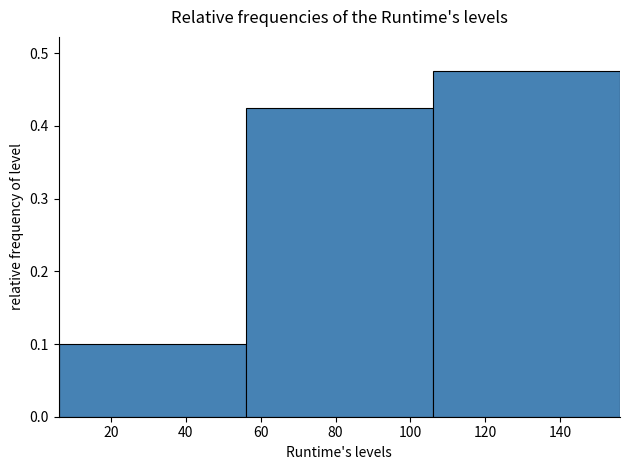

Reading left to right, list every bar in this chart as the range it spans on the x-axis followed by its height. The values are not printed on the chart, so give them approximately, as read against the axis.

6 to 56: 0.10
56 to 106: 0.43
106 to 156: 0.48